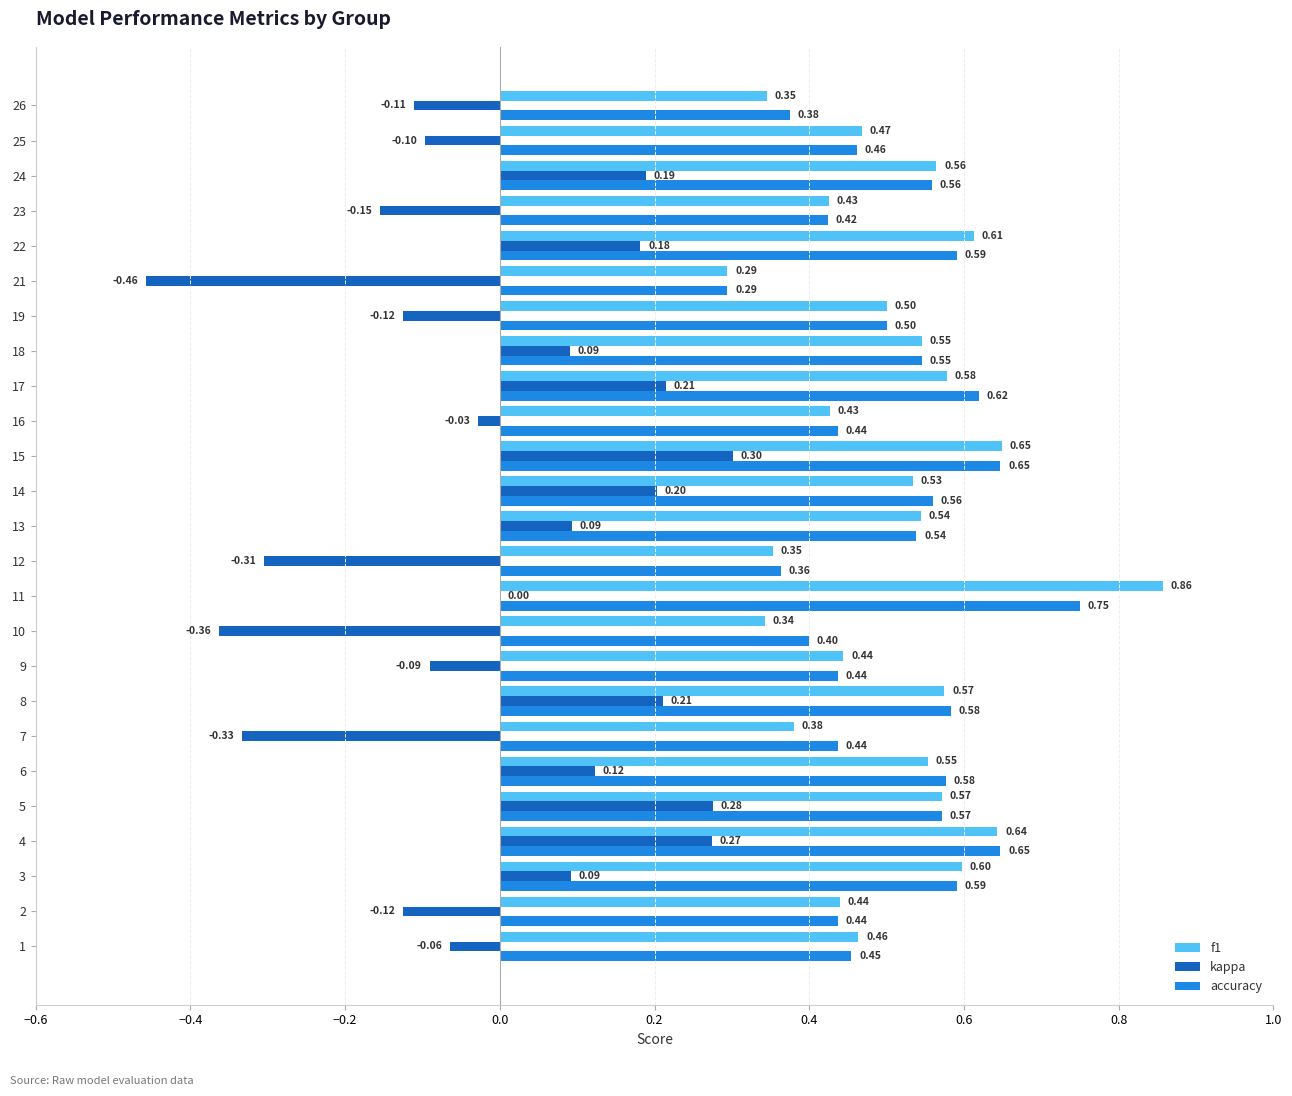

What is the sum of all accuracy values?

12.8